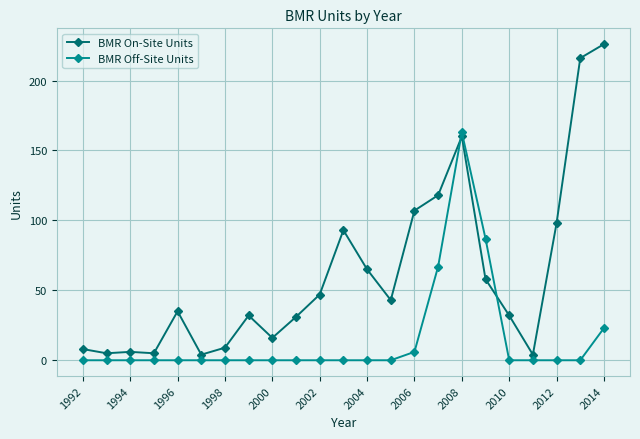

Is this an area chart (filled region under the line)?

No